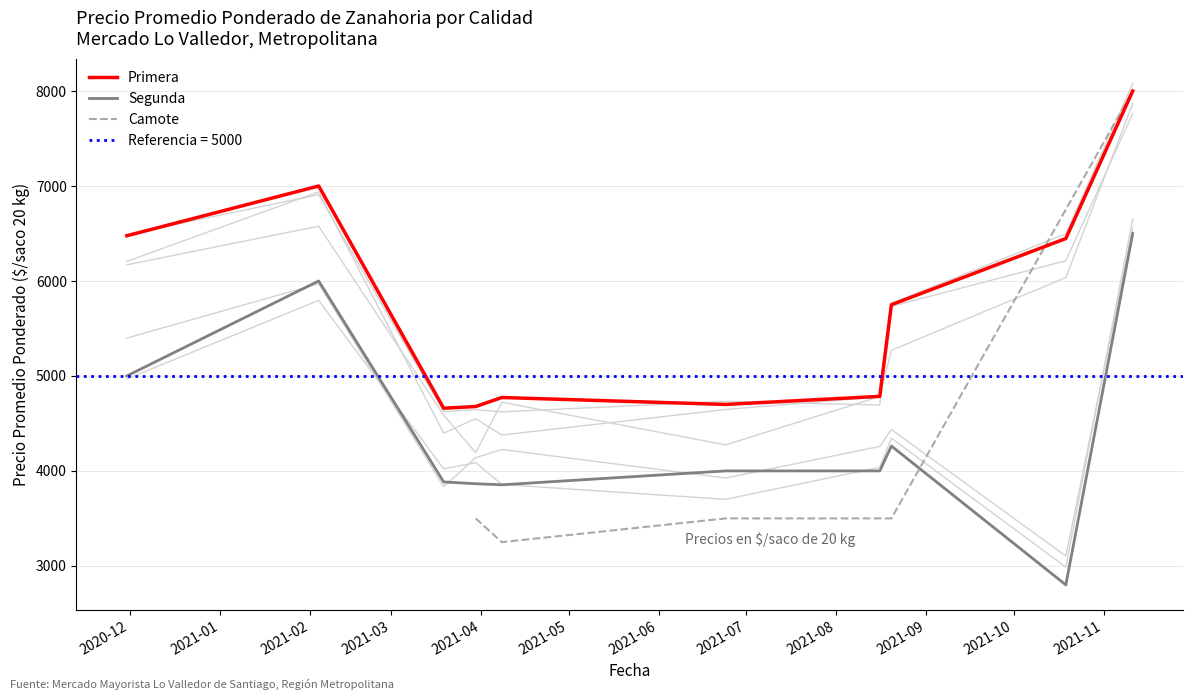

At which label is Precio promedio ponderado (Primera) closest to 5750?

2021-08-20